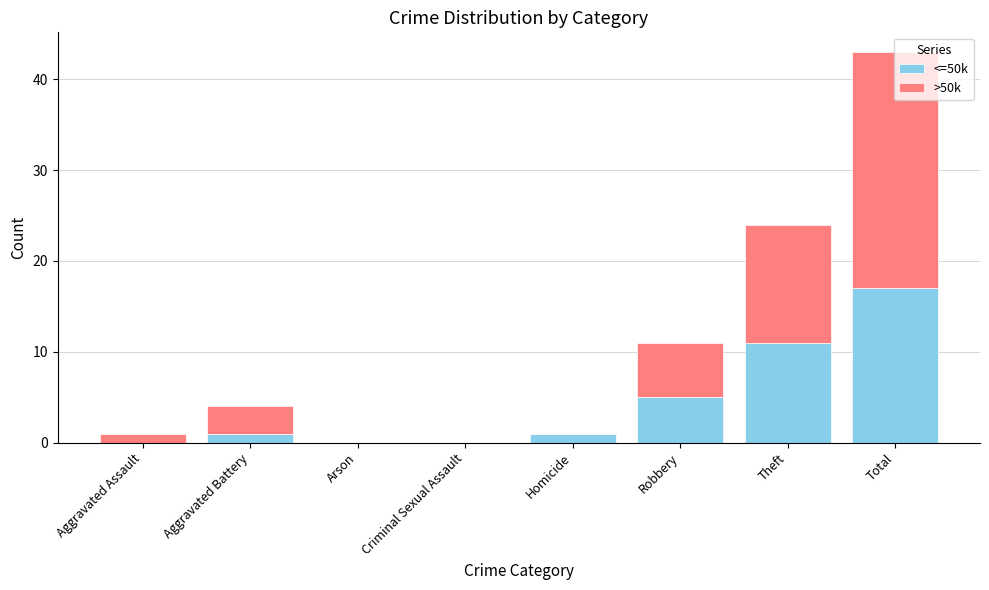

At which category is the sum across all series the highest?

Total